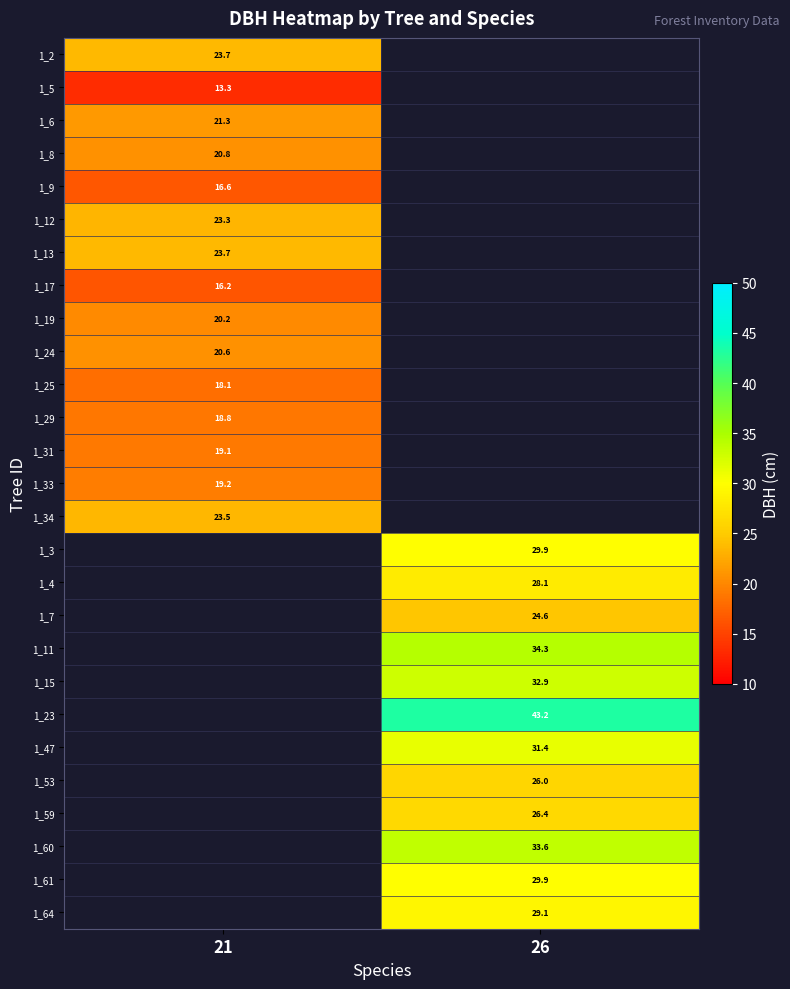

How many distinct data groups are displayed?

27